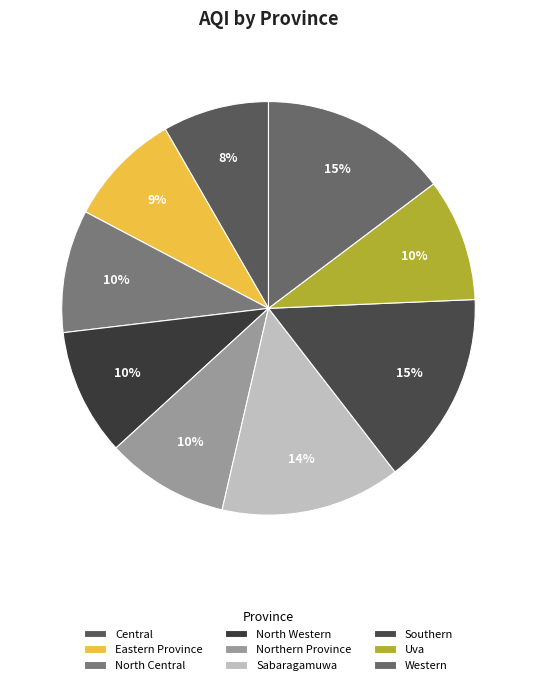

What is the change in value from North Central to Western?

+32